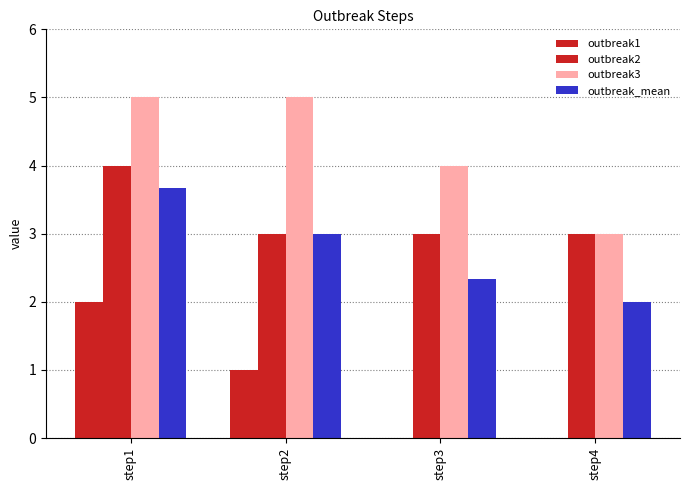

How many categories are shown in the chart?

4